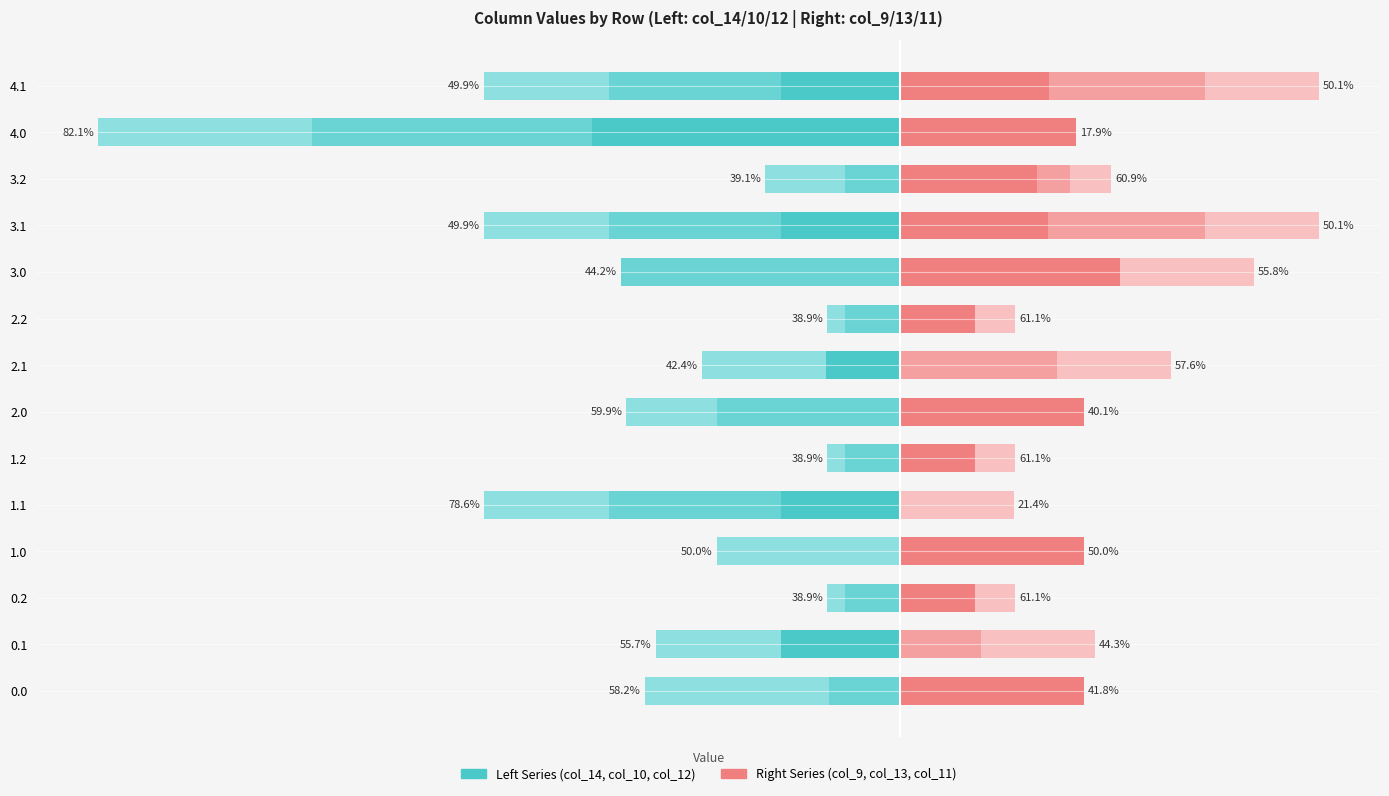

Which series has the largest range (max minus min)?

col_14